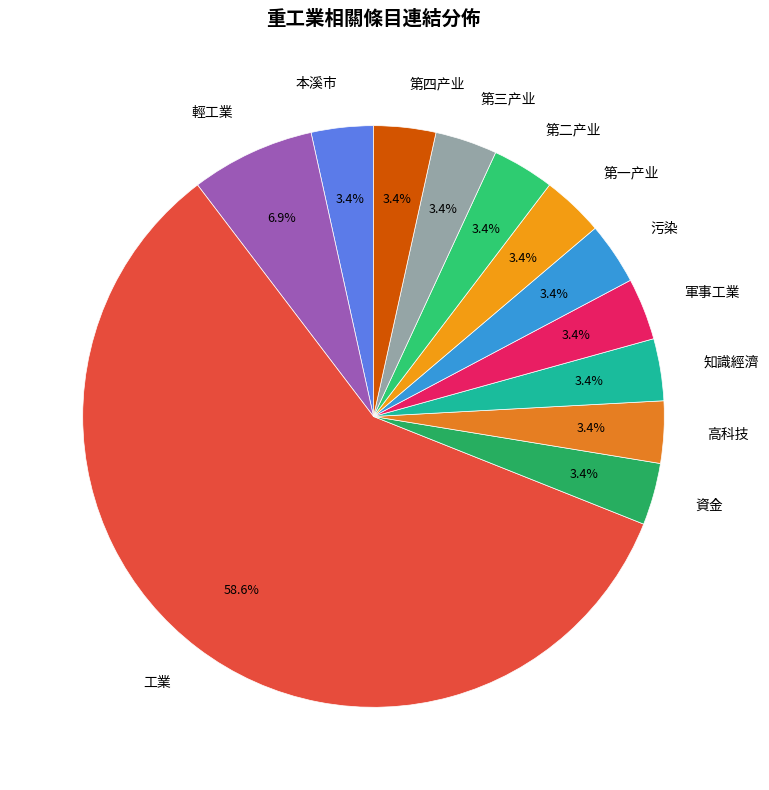

Which category has the biggest portion of the pie?

工業